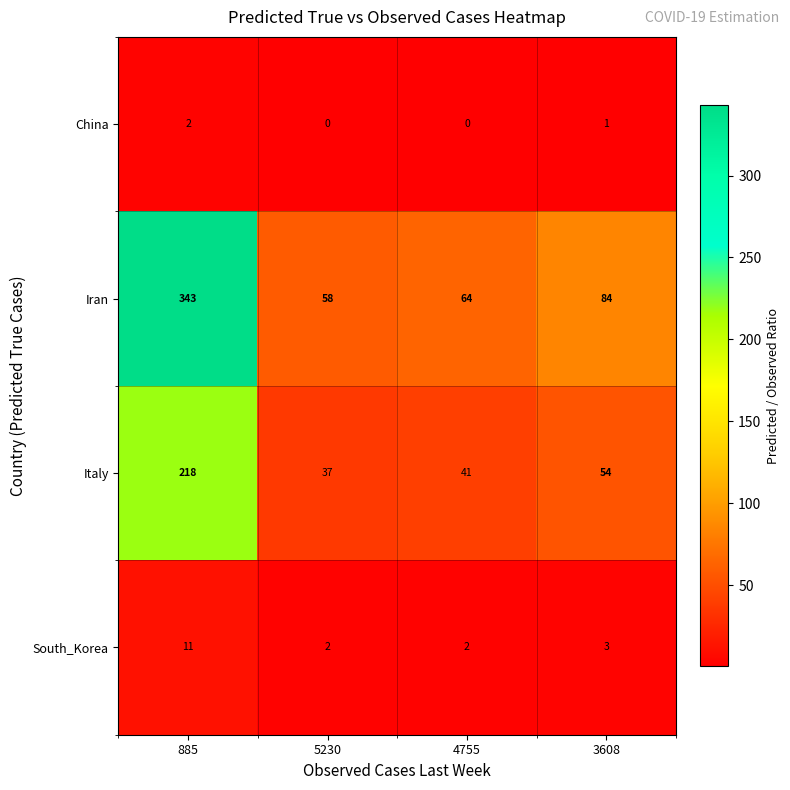

What is the lowest value of the Iran series?

58